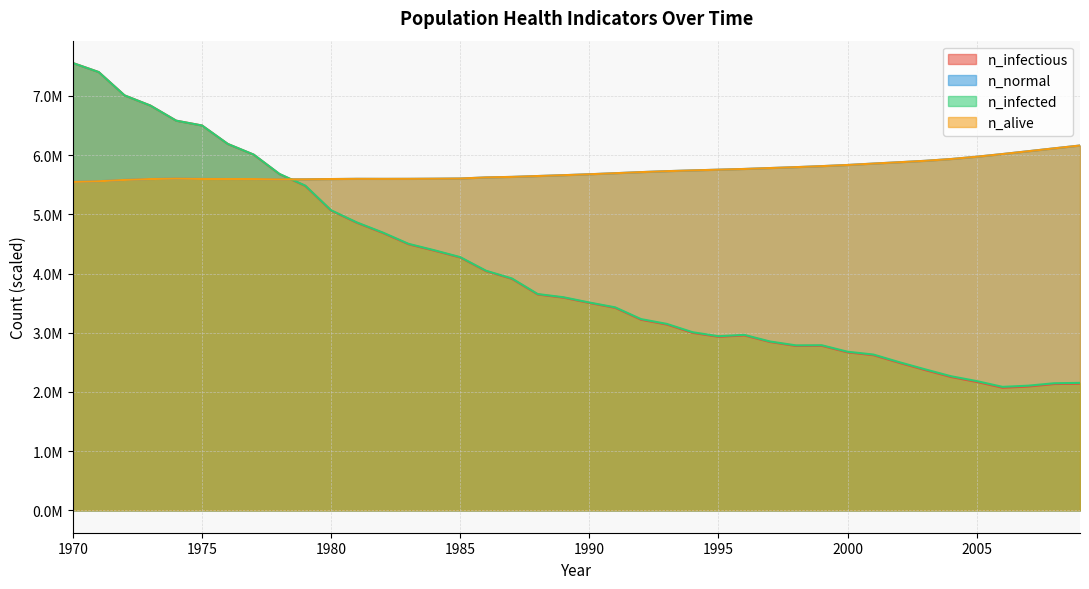

What is the sum of all n_alive values?

229210593.6